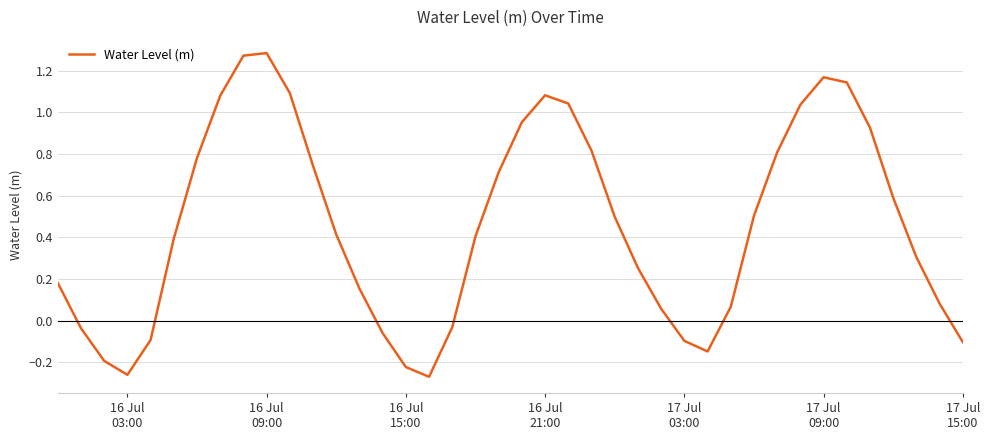

What is the difference between the maximum and minimum values?

1.6